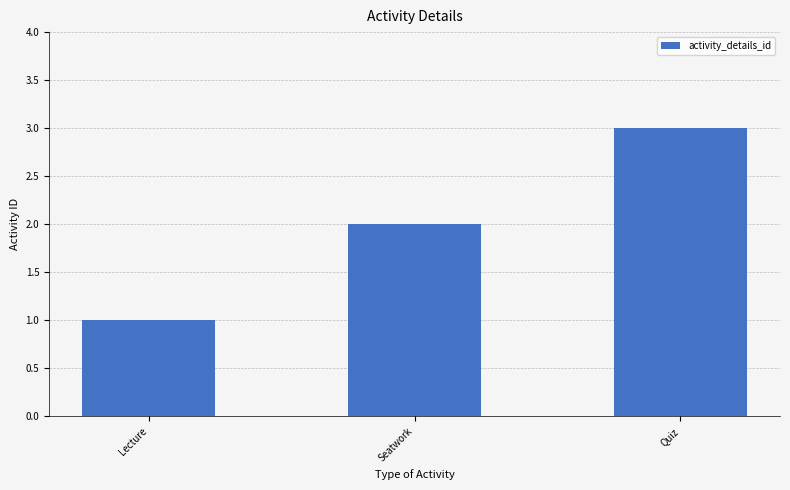

What is the sum of the values at Quiz and Lecture?

4